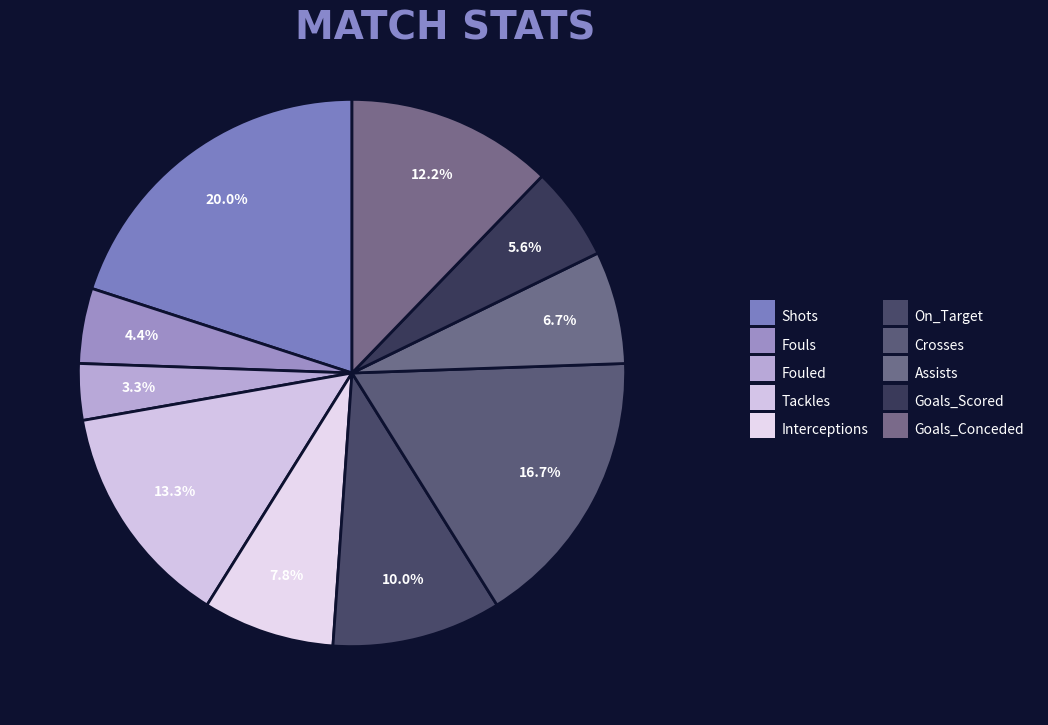

To the nearest percent, what is the average slice percentage?

10%